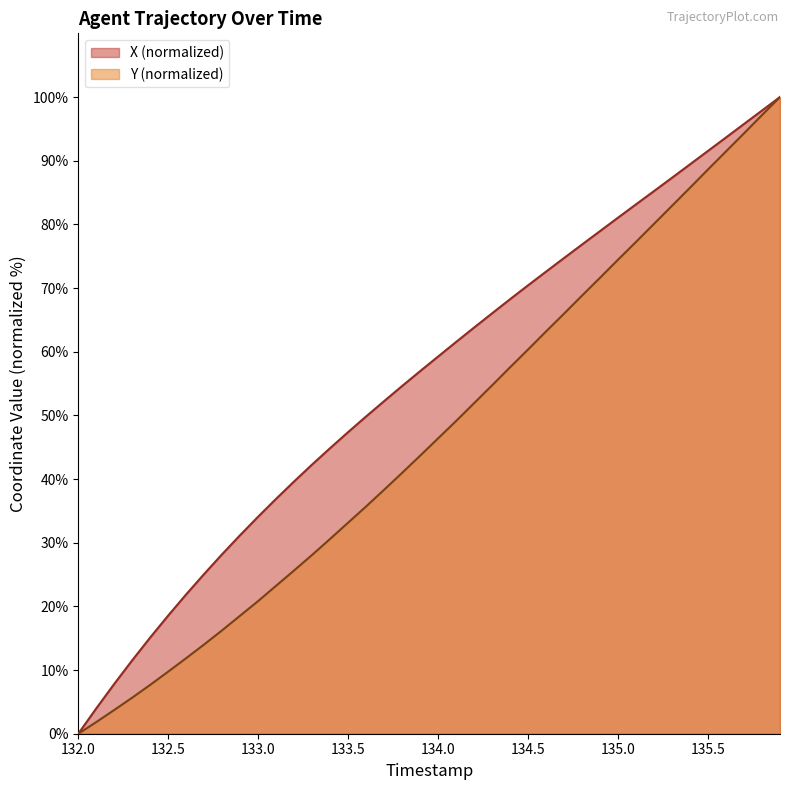

Is it true that X (normalized) equals 81.1 at 135.0?

True